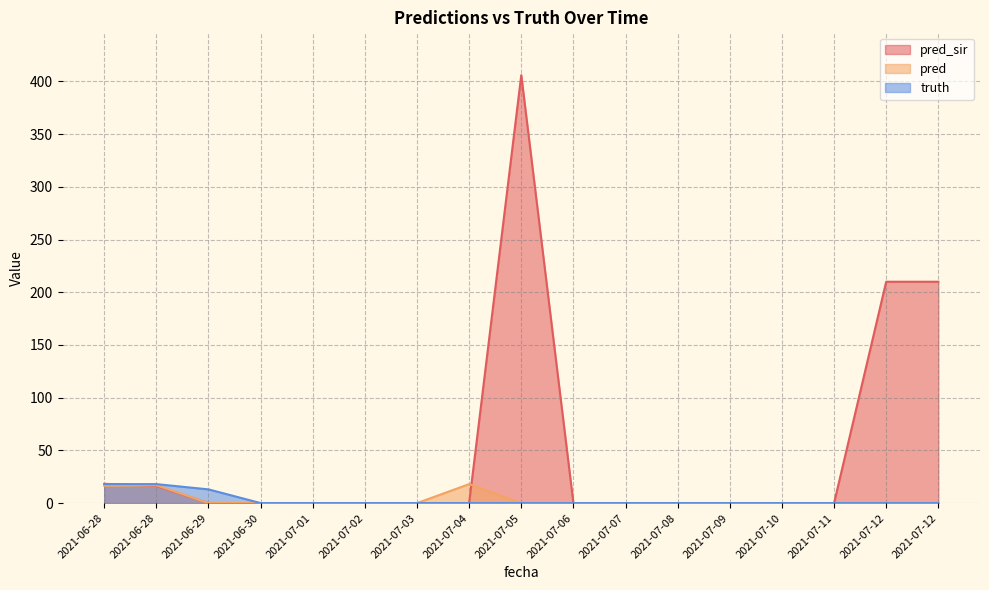

At 2021-07-11, list the series in order from largest to smallest.

pred_sir, pred, truth